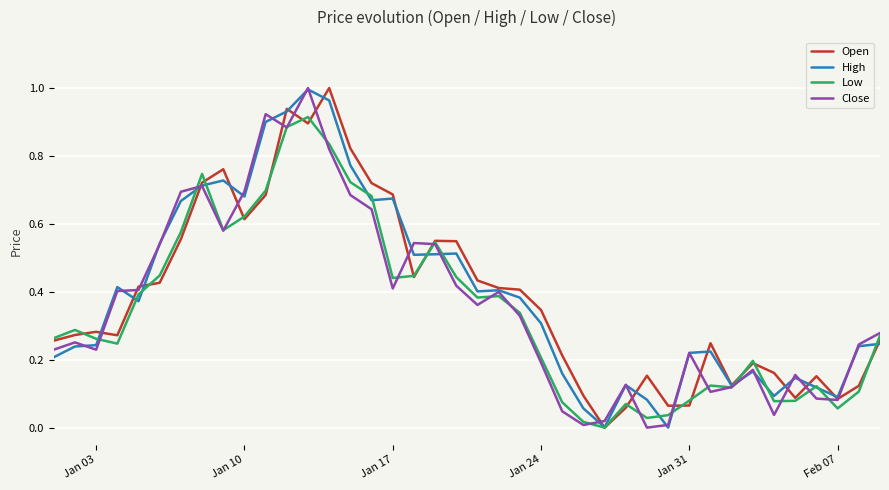

What are all the series names shown in the legend?

Open, High, Low, Close